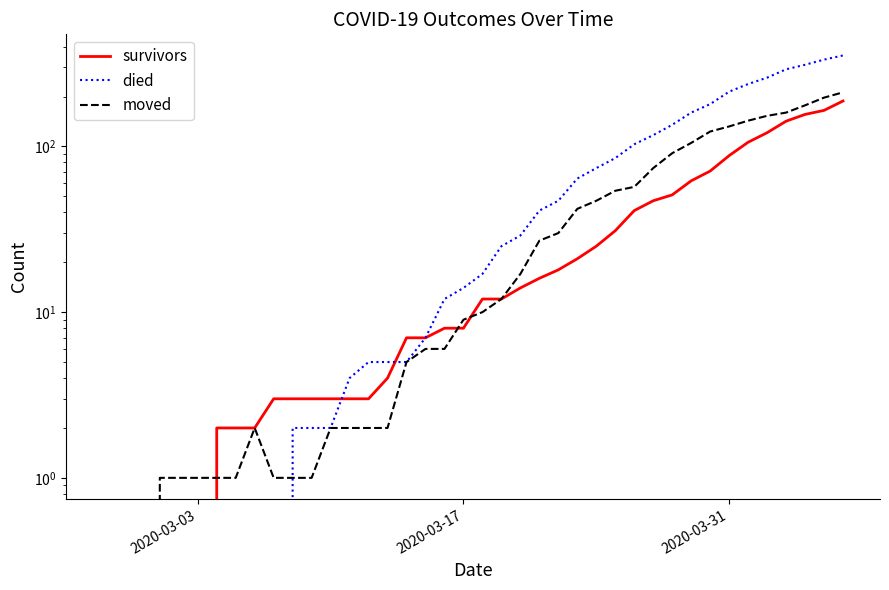

The value of moved at 29 is 19. True or false?

False